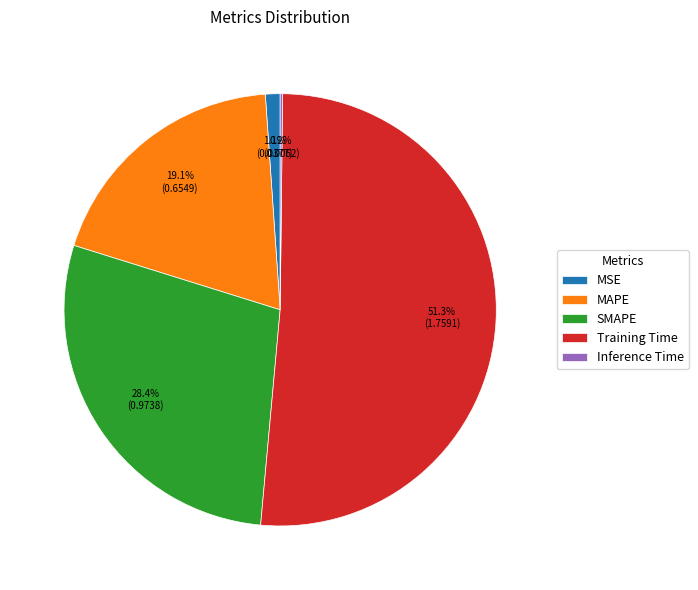

The MAPE slice represents 25% of the pie. True or false?

False